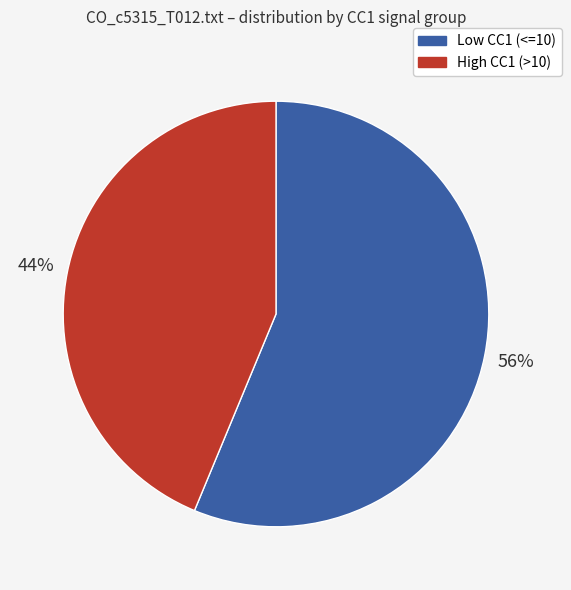

How many segments does this pie chart have?

2